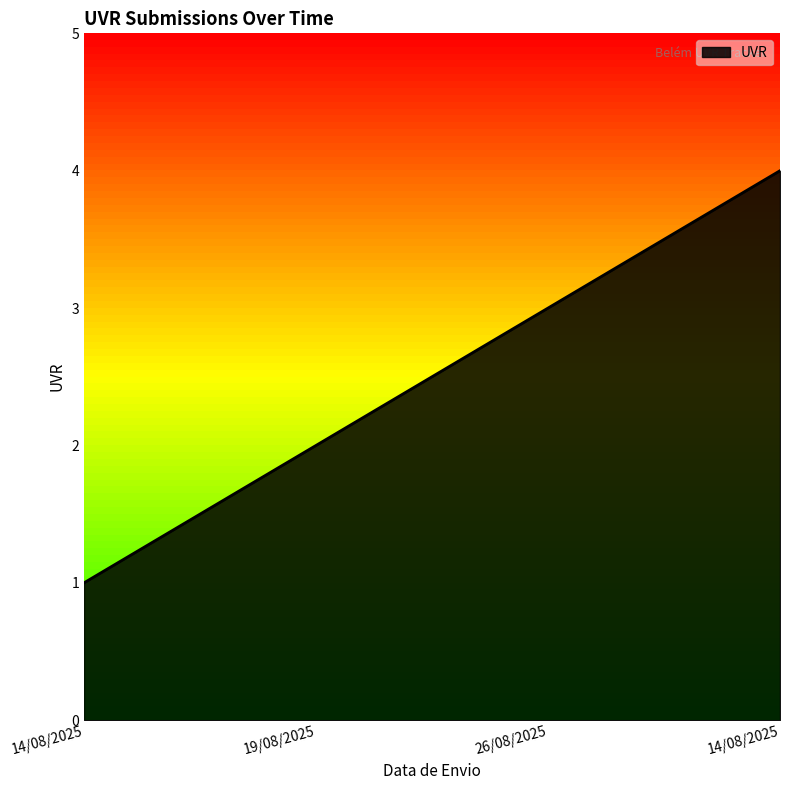

How many lines are shown in the chart?

1